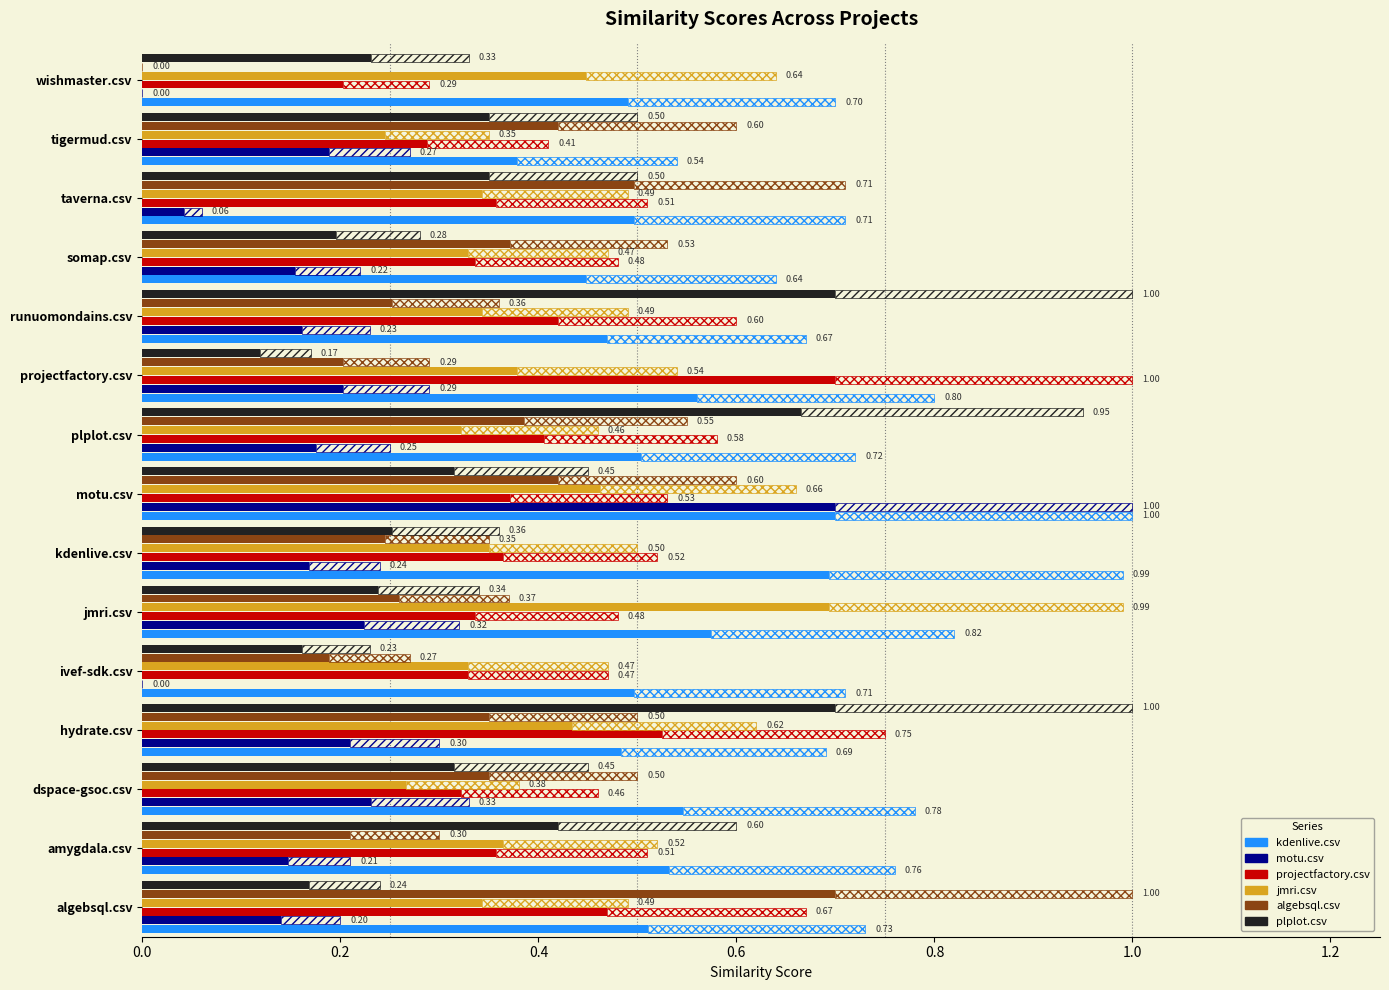

What is the value of the projectfactory.csv bar at the 15th from the left?

0.2